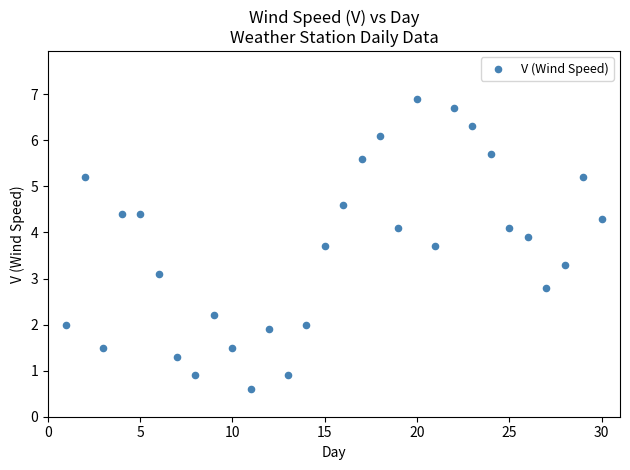

What is the range of X values (max minus min)?

29.0